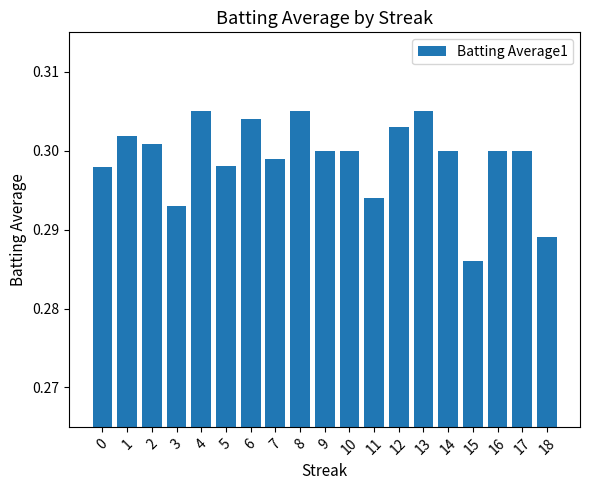

What is the sum of the values at 10 and 18?

0.6